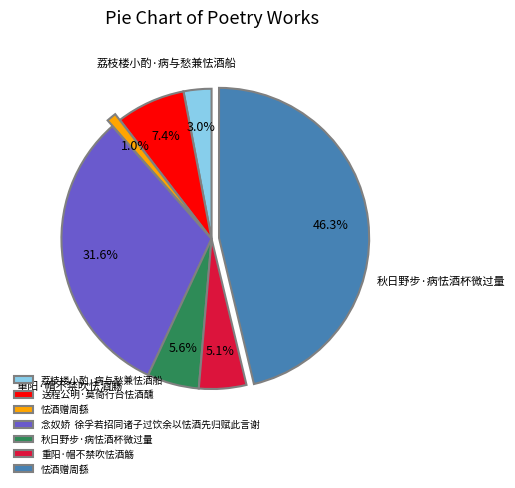

Is there any slice that represents more than half of the pie?

No